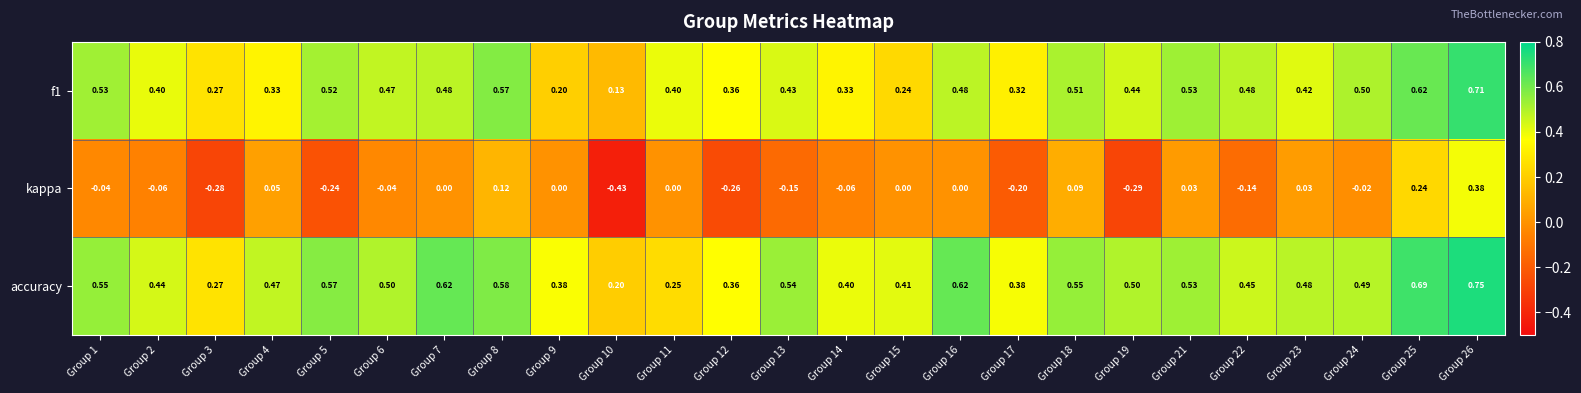

Is the value of kappa at Group 13 greater than the value of accuracy at Group 1?

No